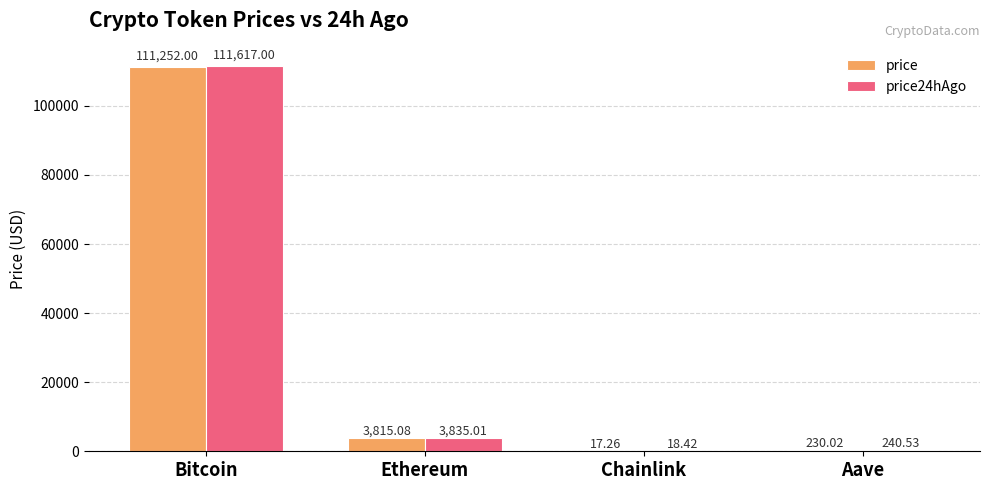

Where does the price24hAgo series first go above 3835?

Bitcoin